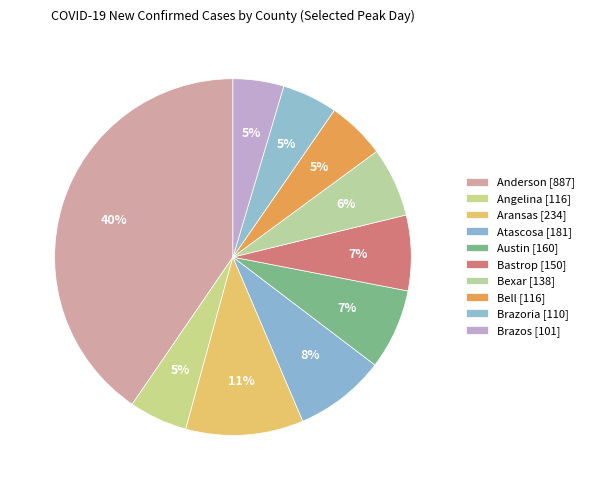

How many segments does this pie chart have?

10